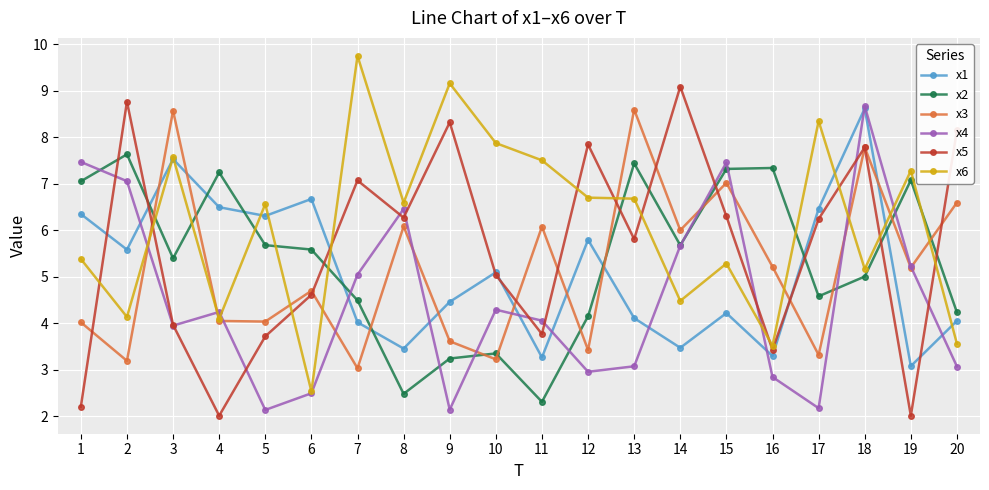

Which series ends up on top after the final intersection of x3 and x1?

x3